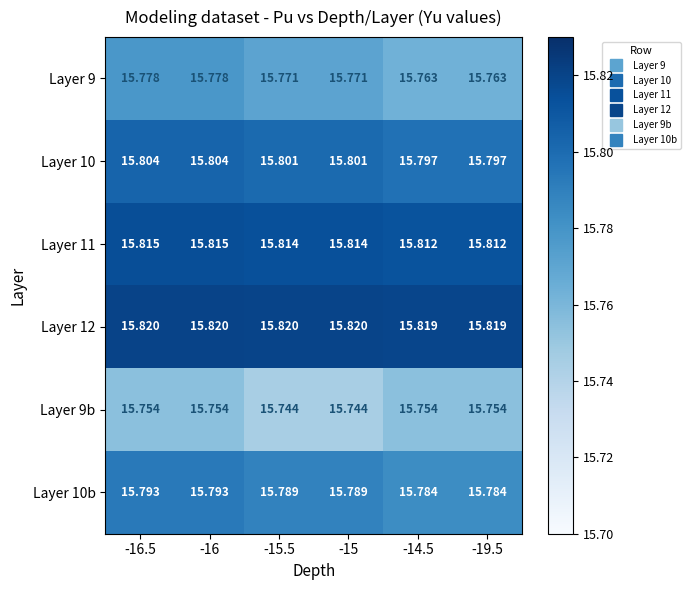

How many series are shown in this chart?

6